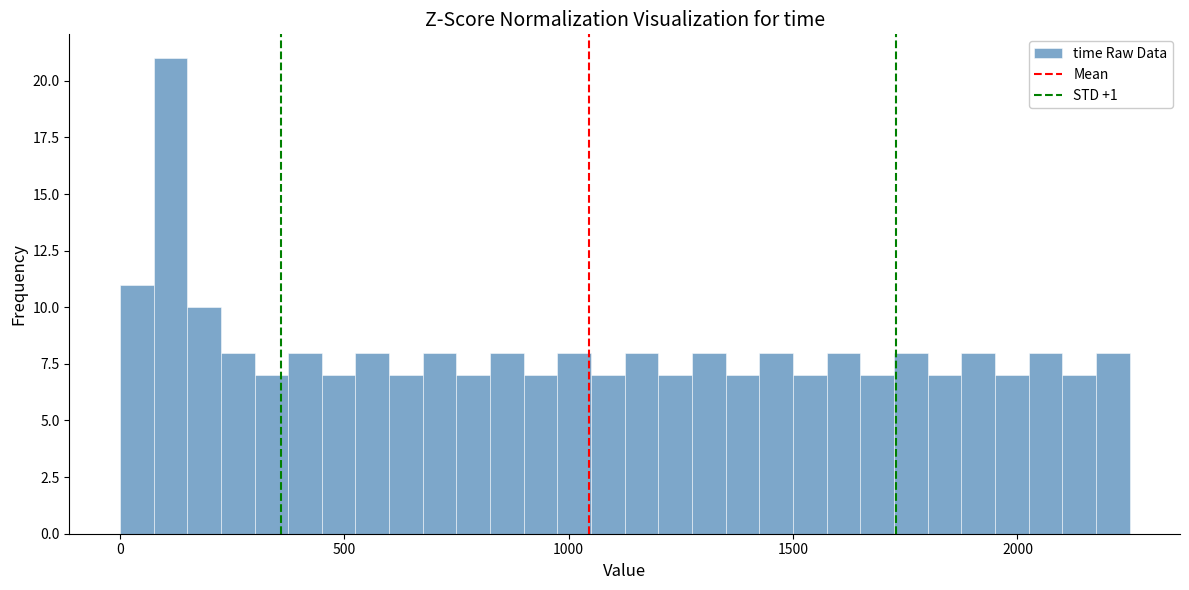

Read against the x-axis, roughly where is the centre of the tallest bar?

100